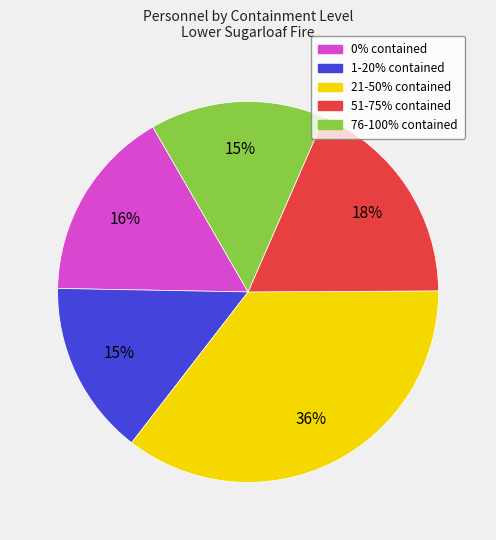

To the nearest percent, what is the combined percentage of 76-100% contained and 0% contained?

31%